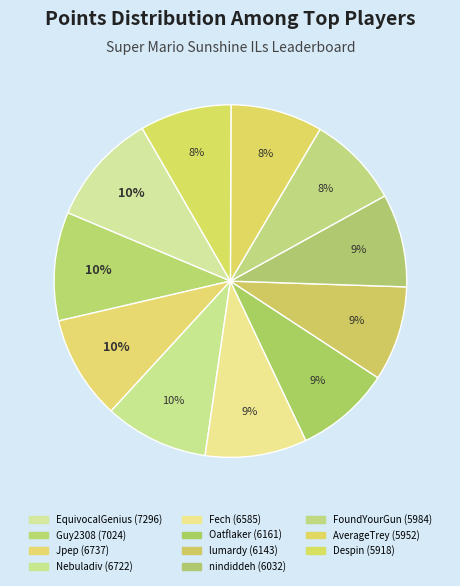

What is the change in value from Oatflaker to Despin?

-243